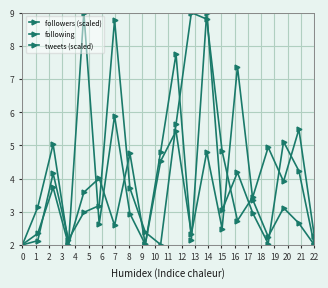

How many lines are shown in the chart?

3